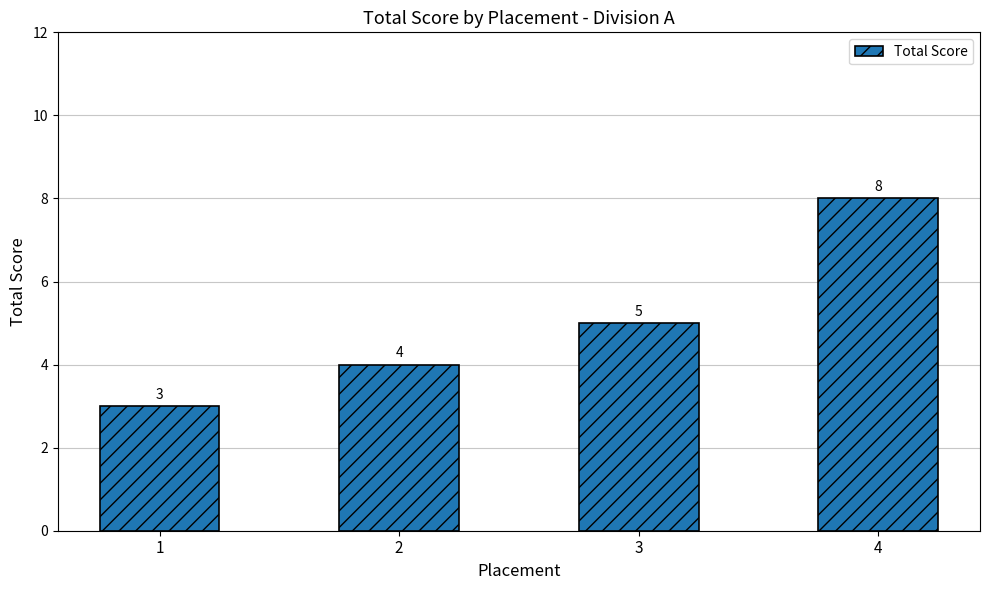

Where is the data nearest to the value 5?

3